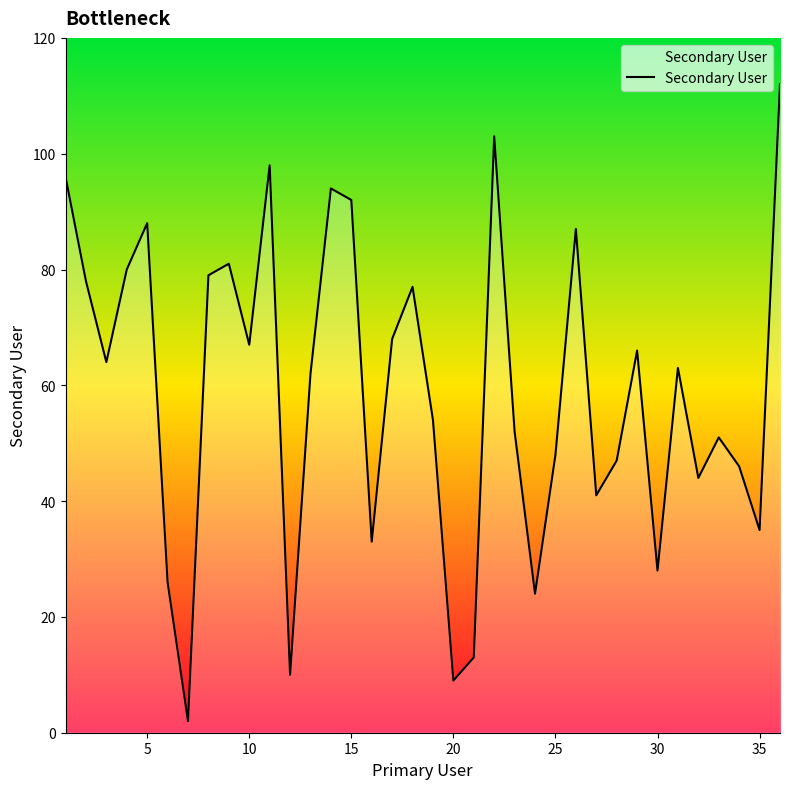

What is the difference between the maximum and minimum values?

110